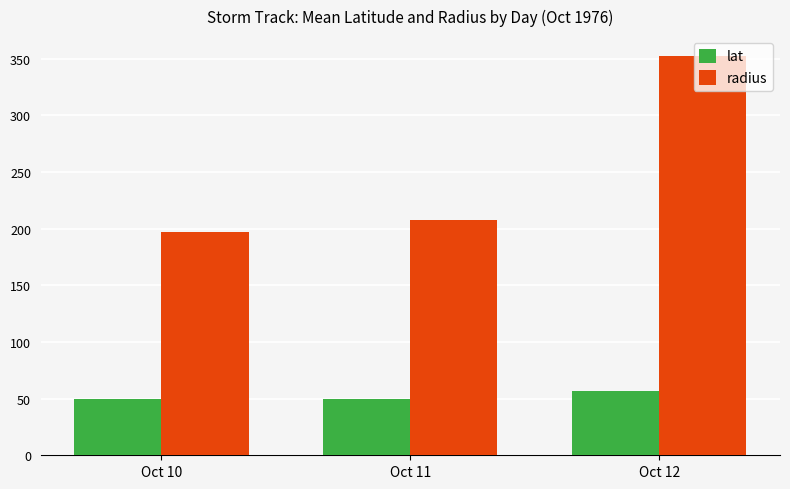

At which label does radius first exceed 207?

Oct 11